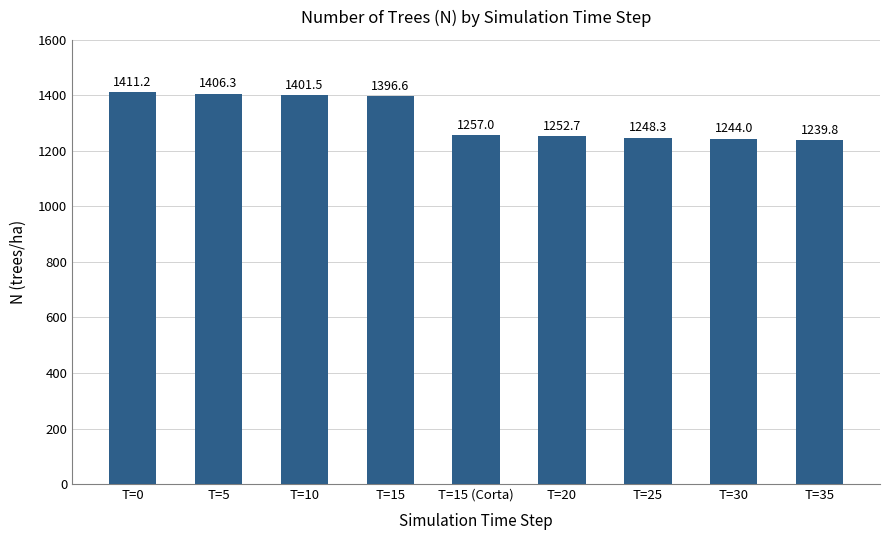

Rank the categories by value from highest to lowest.

T=0, T=5, T=10, T=15, T=15 (Corta), T=20, T=25, T=30, T=35